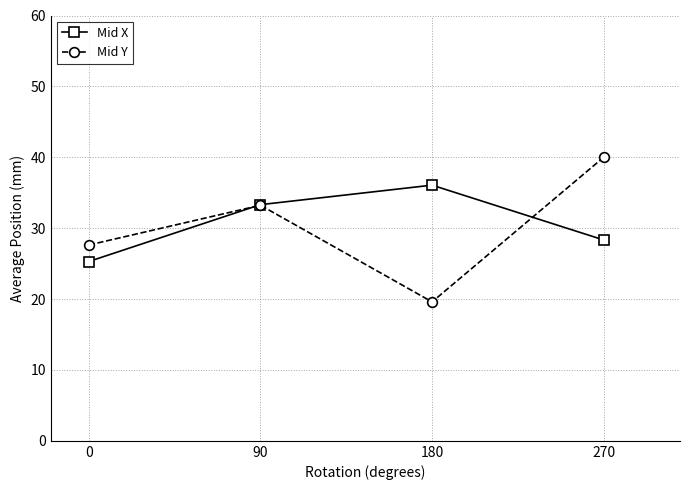

Which category has the lowest value across all series?

180